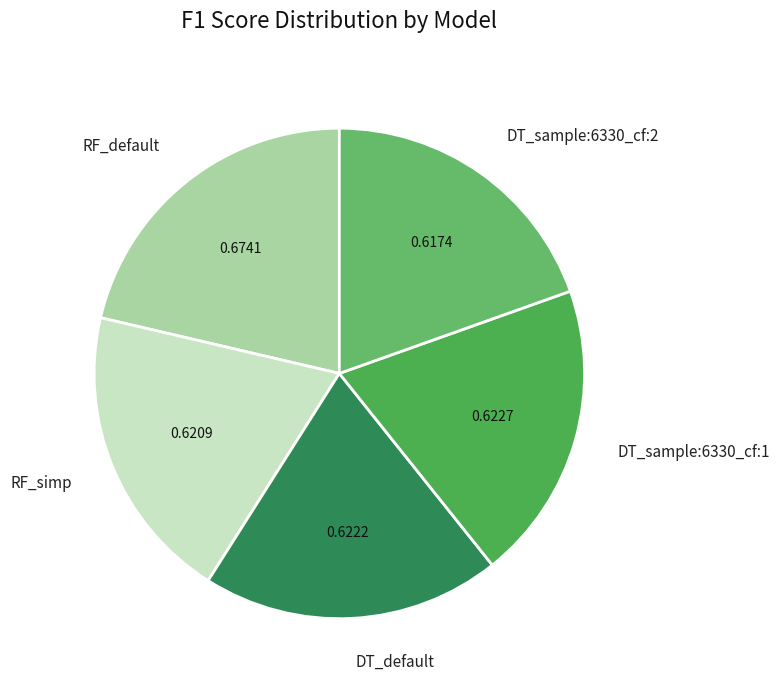

Combined, do DT_sample:6330_cf:1 and DT_sample:6330_cf:2 account for over 50%?

No